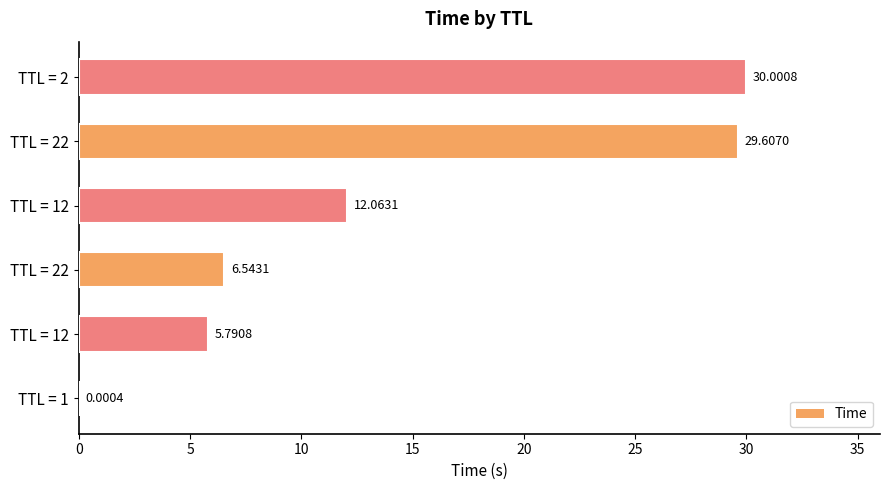

Count the number of values greater than 12.

3